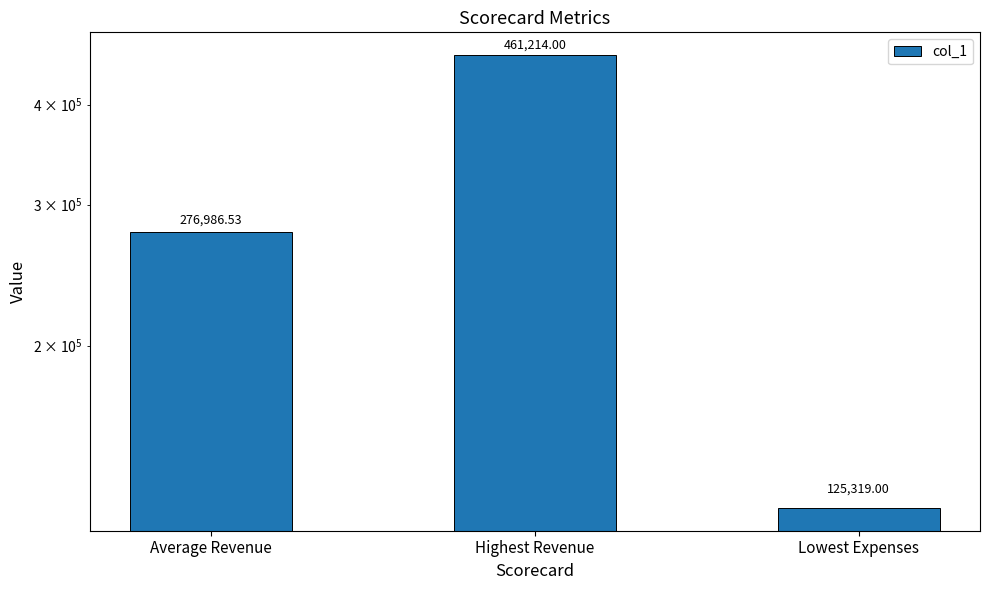

What is the label of the 3rd bar from the left?

Lowest Expenses